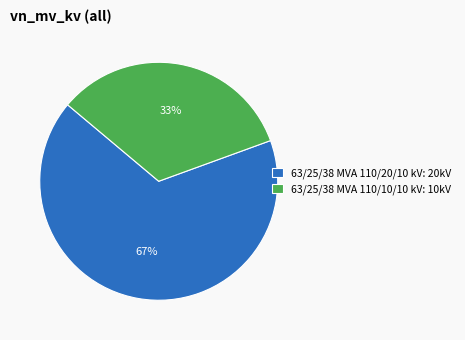

What percentage is the 63/25/38 MVA 110/10/10 kV slice, to the nearest percent?

33%